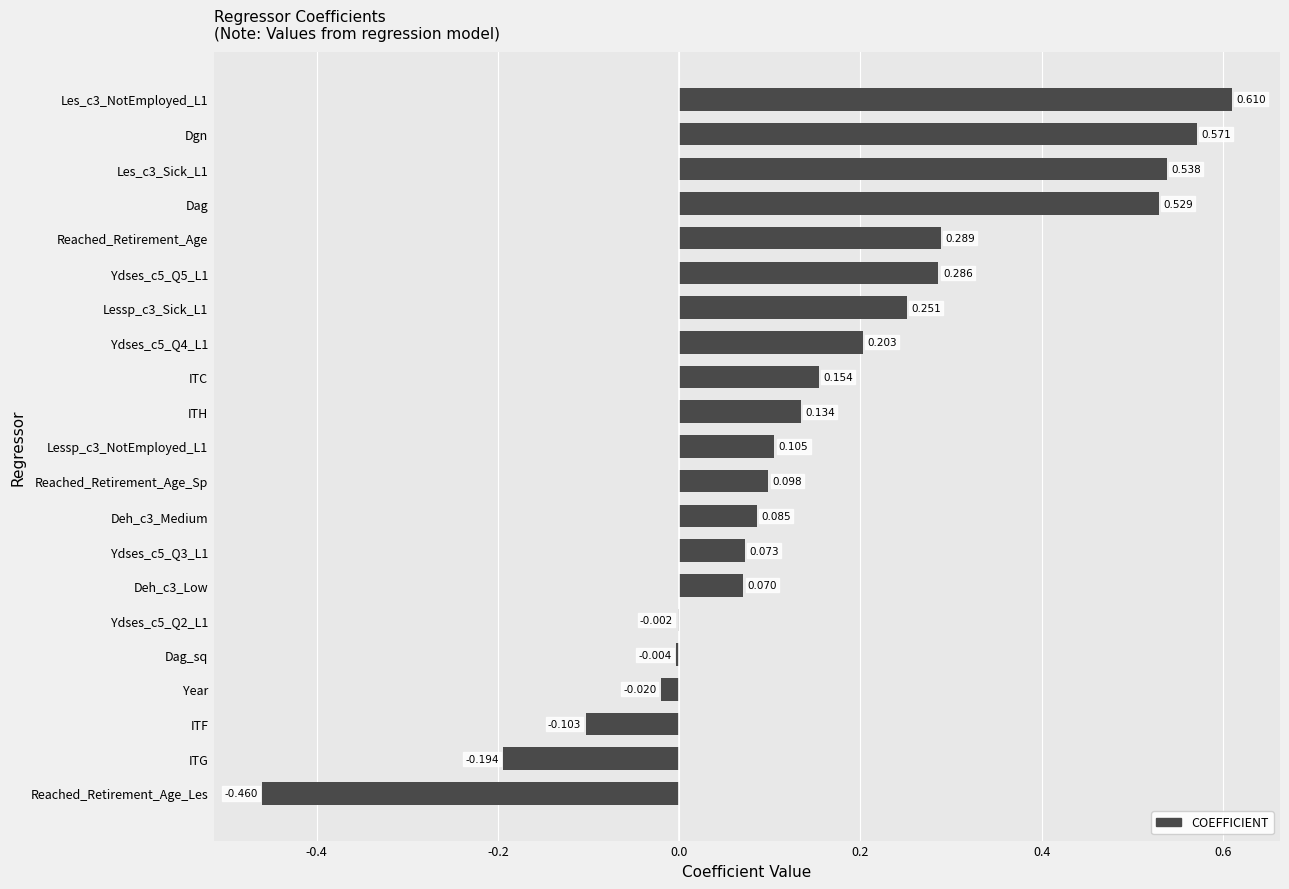

Which has a higher value, Ydses_c5_Q2_L1 or ITC?

ITC